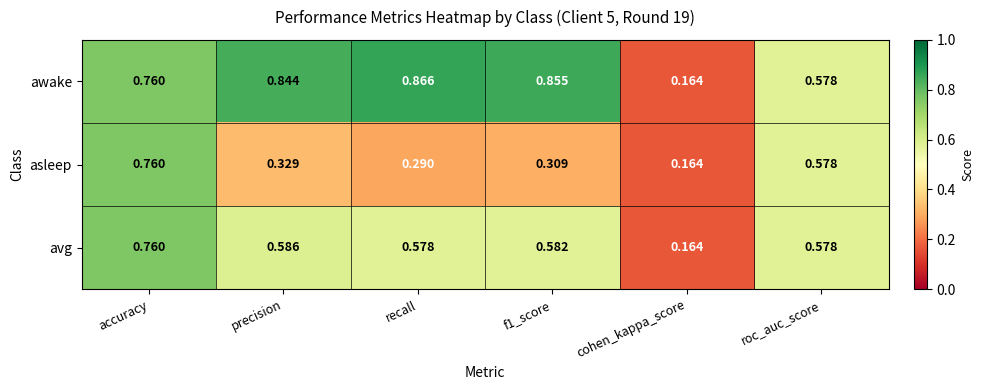

Which series has the widest spread of values?

awake